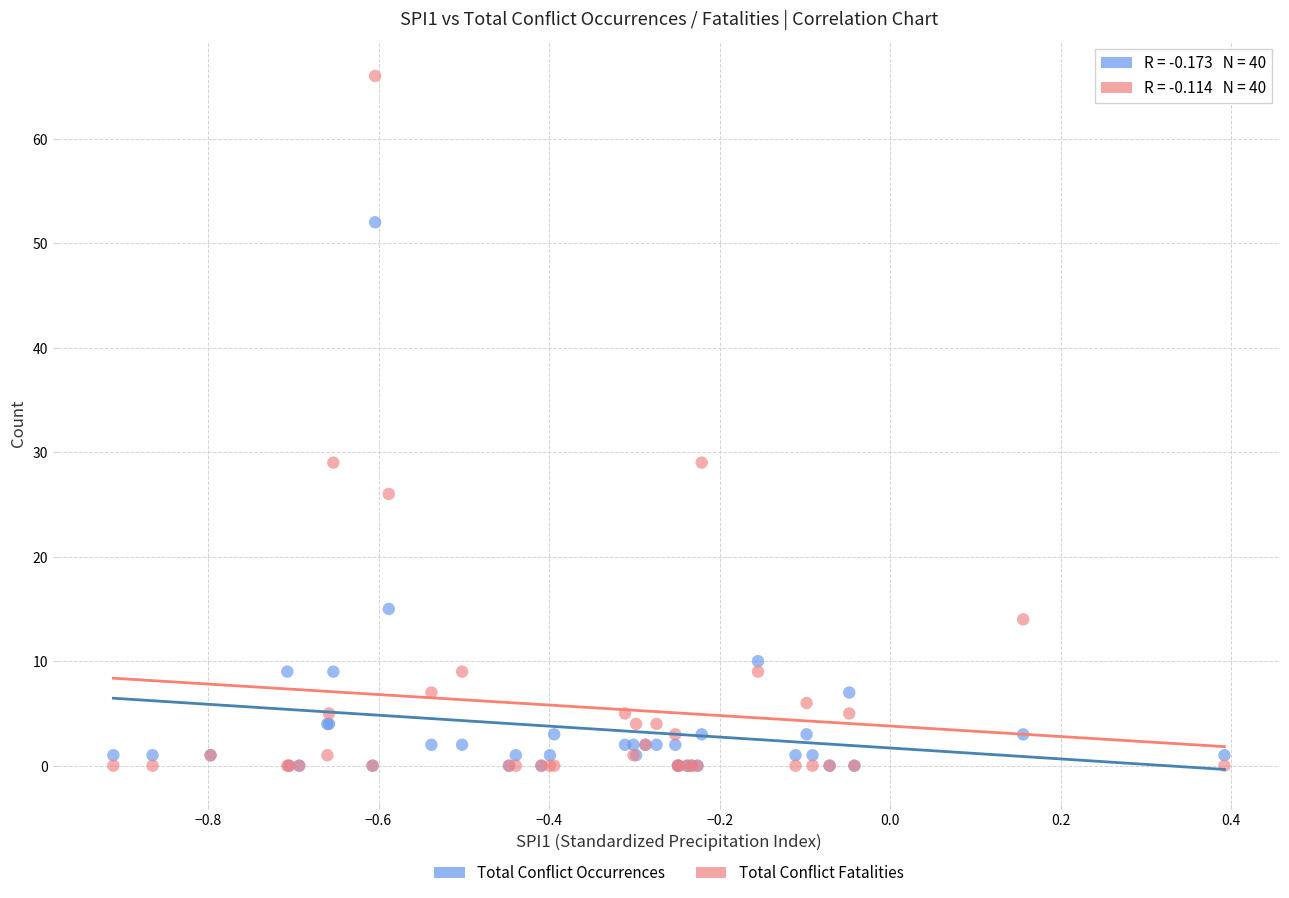

What are all the series names shown in the legend?

Total Conflict Occurrences, Total Conflict Fatalities